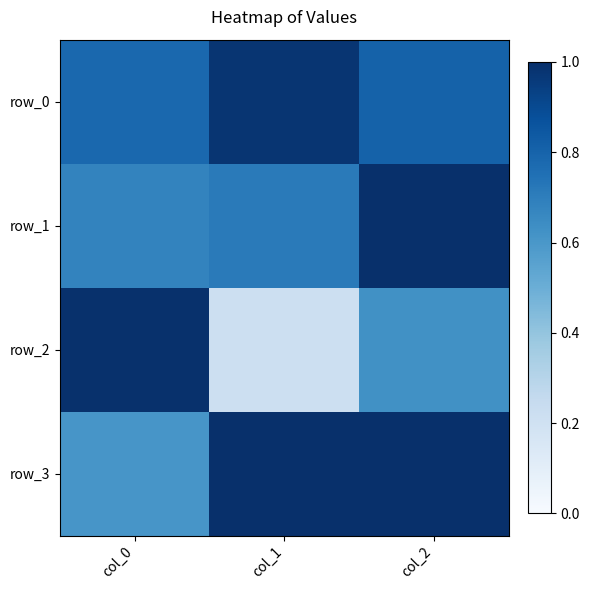

Reading left to right, what are all the values shown in this chart?

row_0: col_0=0.8	col_1=1.0	col_2=0.8
row_1: col_0=0.7	col_1=0.7	col_2=1.0
row_2: col_0=1.0	col_1=0.2	col_2=0.6
row_3: col_0=0.6	col_1=1.0	col_2=1.0